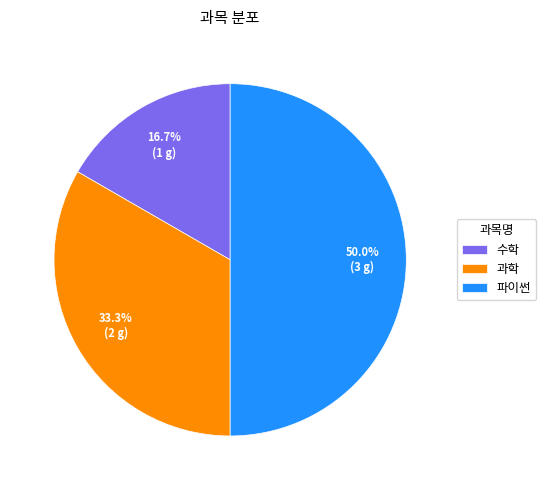

True or false: 파이썬 accounts for 64% of the total.

False